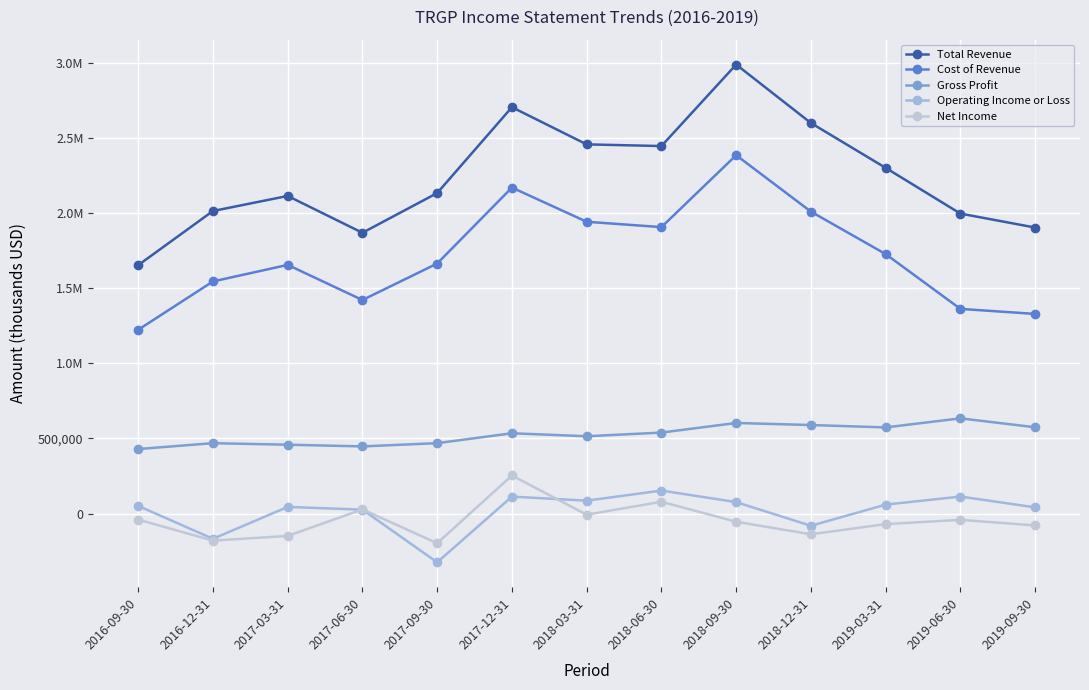

Does the chart have visible grid lines?

Yes